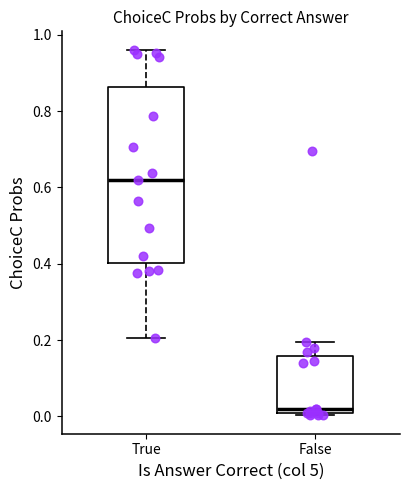

Which box's median line is the lowest?

False